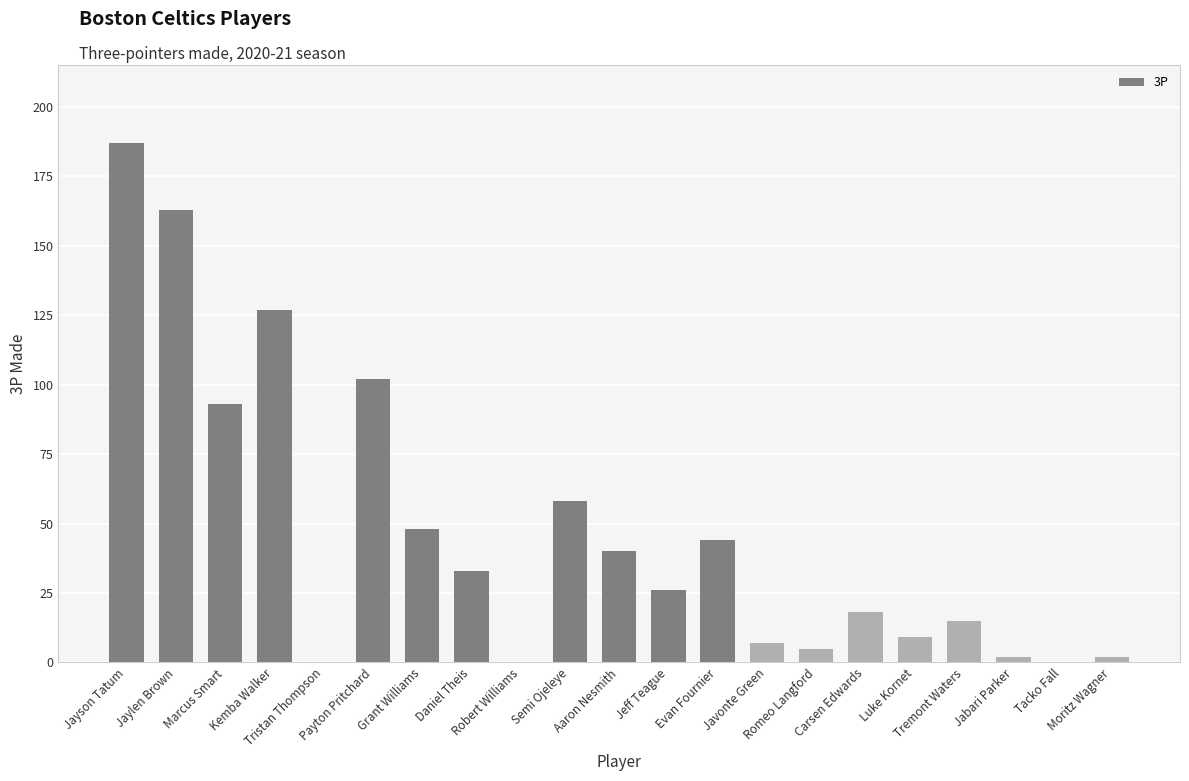

What is the greatest value displayed?

187